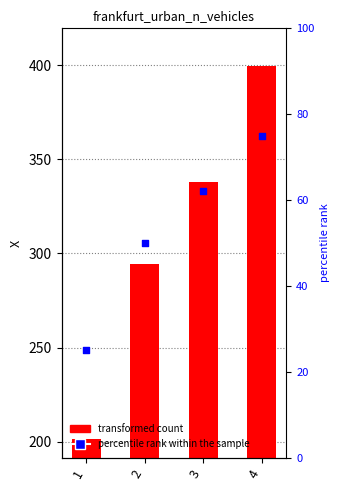

Which series contains the lowest Y value?

percentile rank within the sample